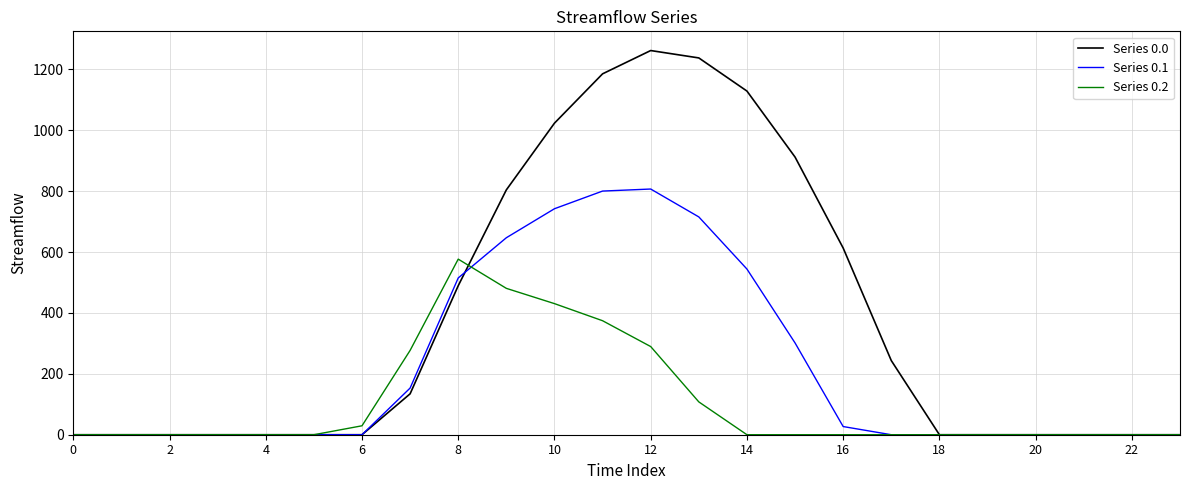

How many values in the Series 0.1 series exceed 0?

10